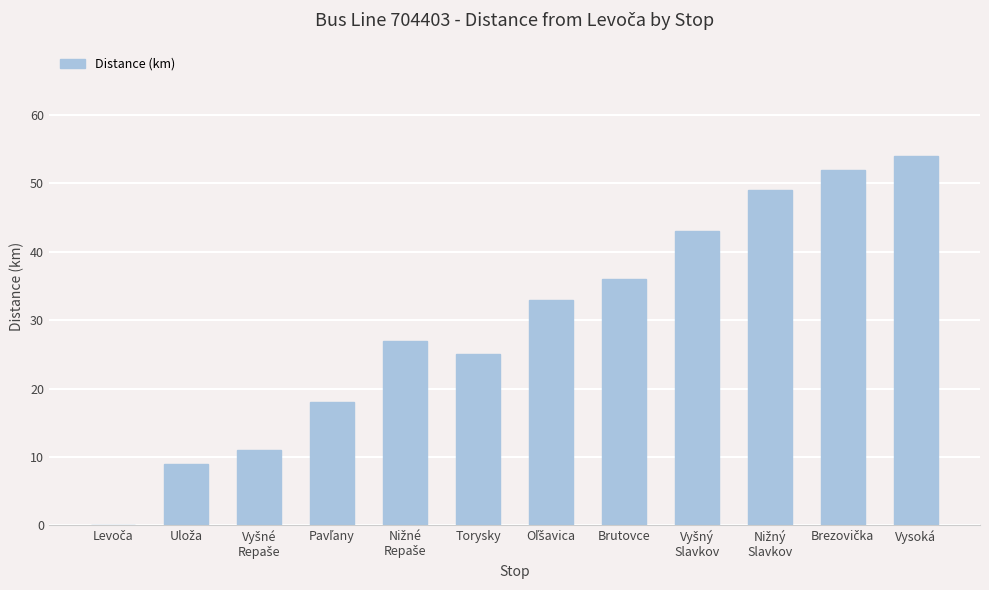

Are the bars grouped side by side (vs. stacked)?

No